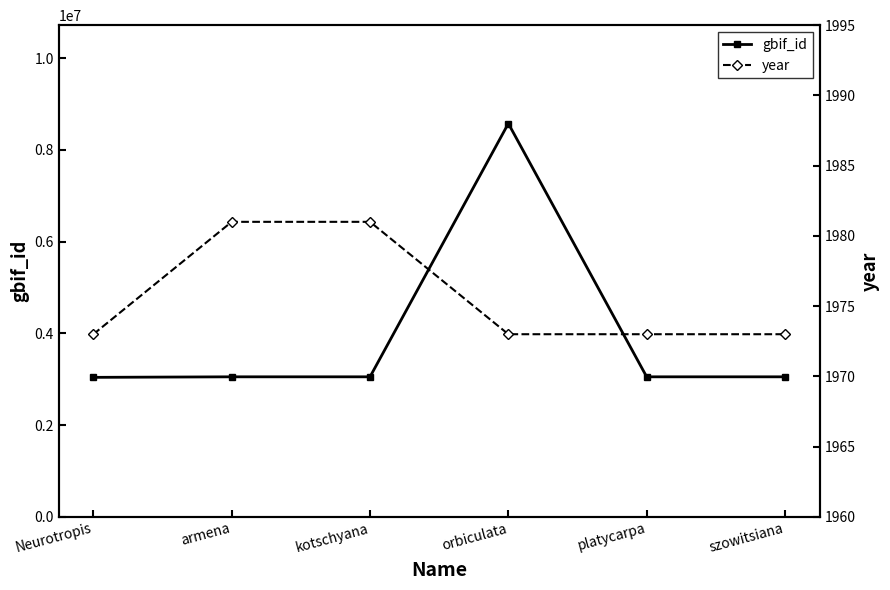

Is the value of year at Neurotropis greater than the value of gbif_id at Neurotropis?

No